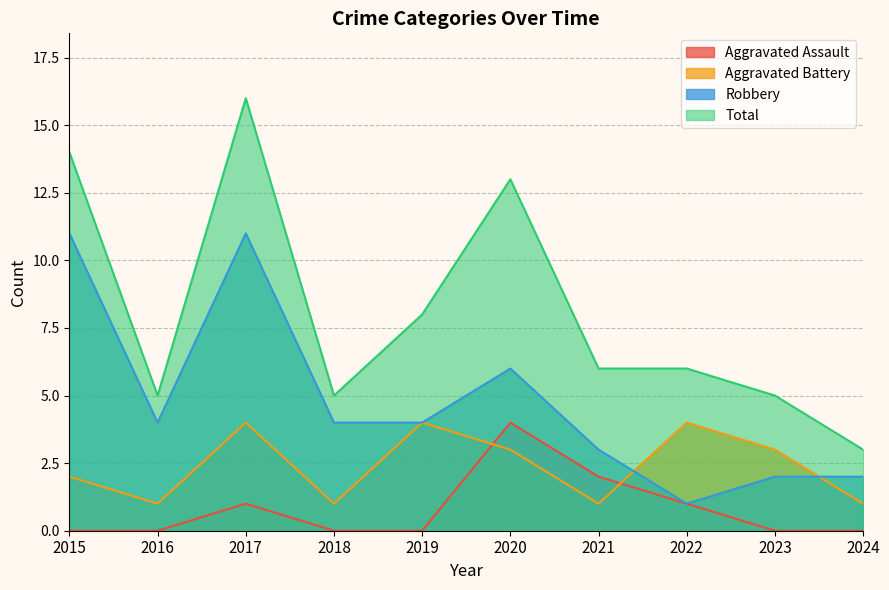

True or false: Aggravated Assault and Total cross at least once.

False